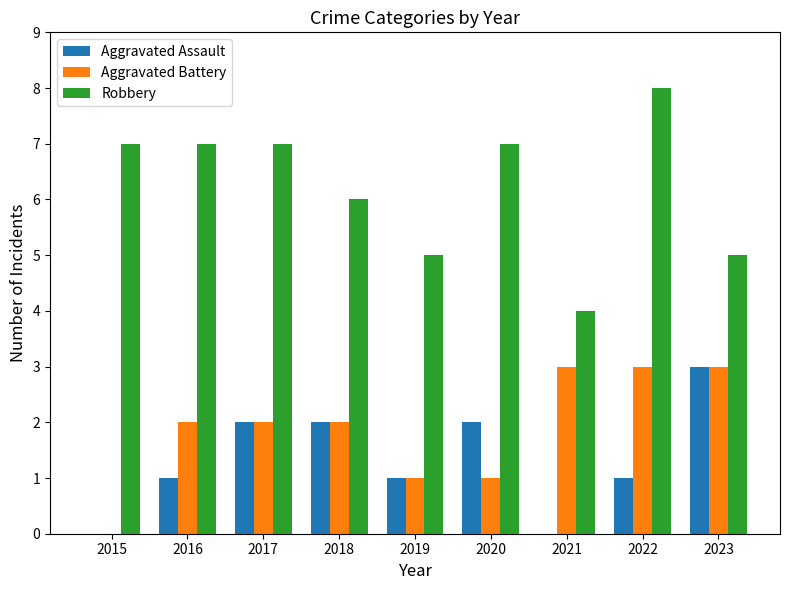

At which category is the sum across all series the highest?

2022